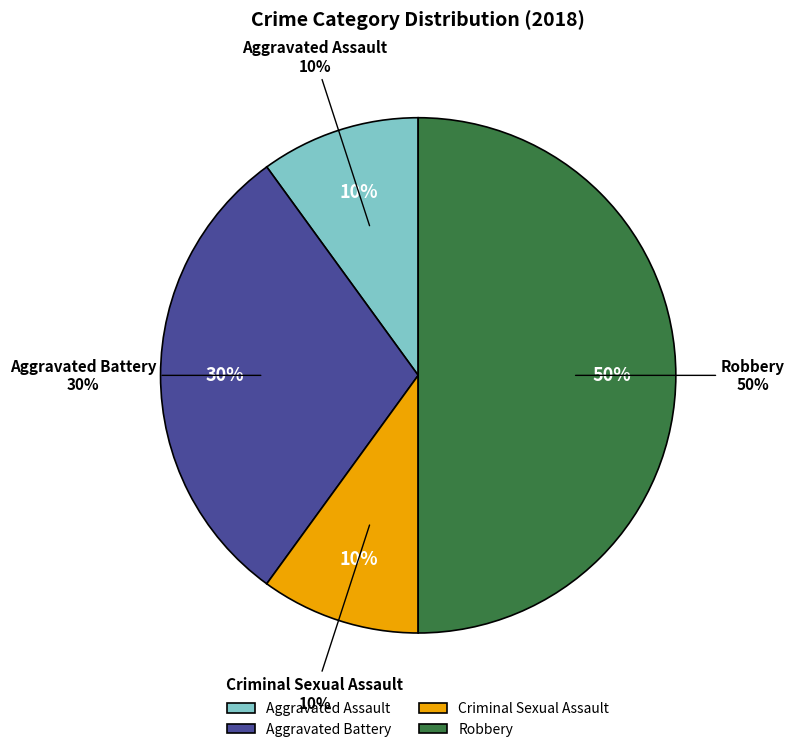

Approximately how many times larger is the value at Aggravated Battery compared to Robbery?

0.6